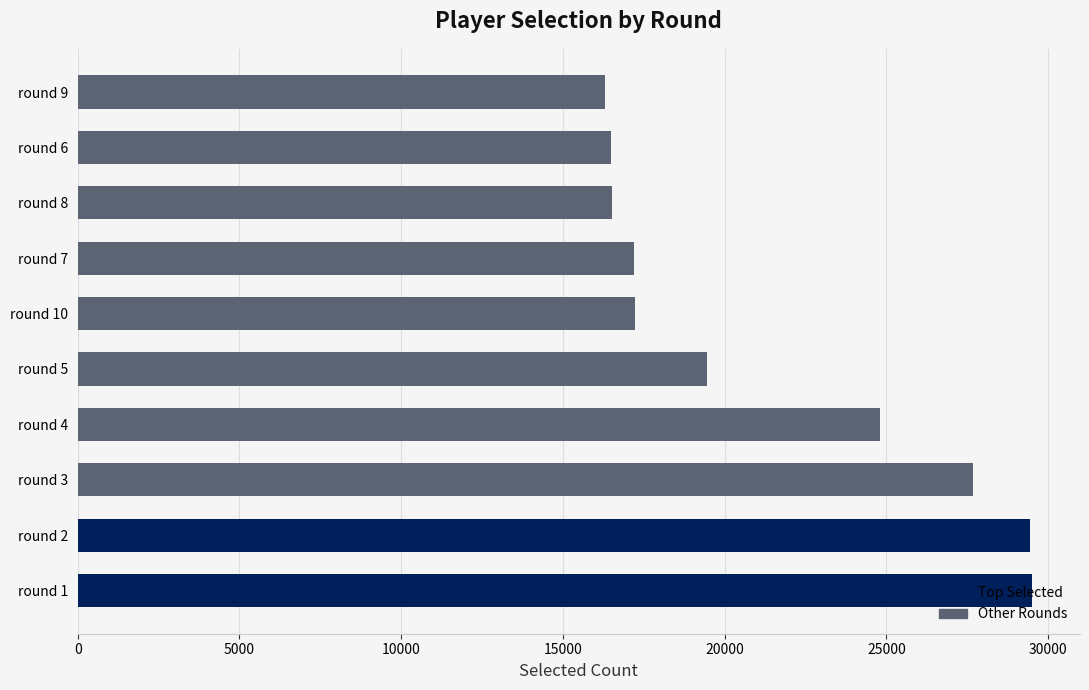

What is the change in value from round 4 to round 5?

-5346